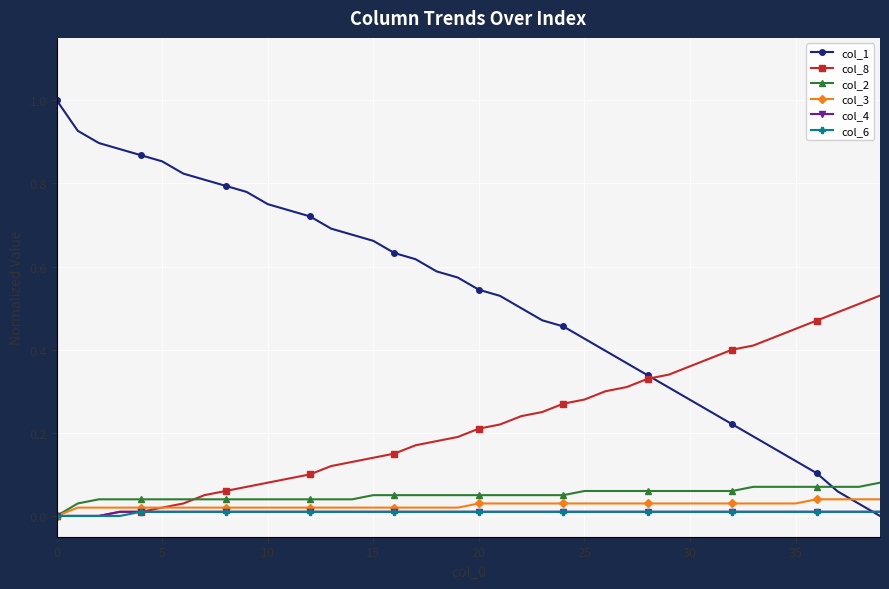

Which series has the largest range (max minus min)?

col_1